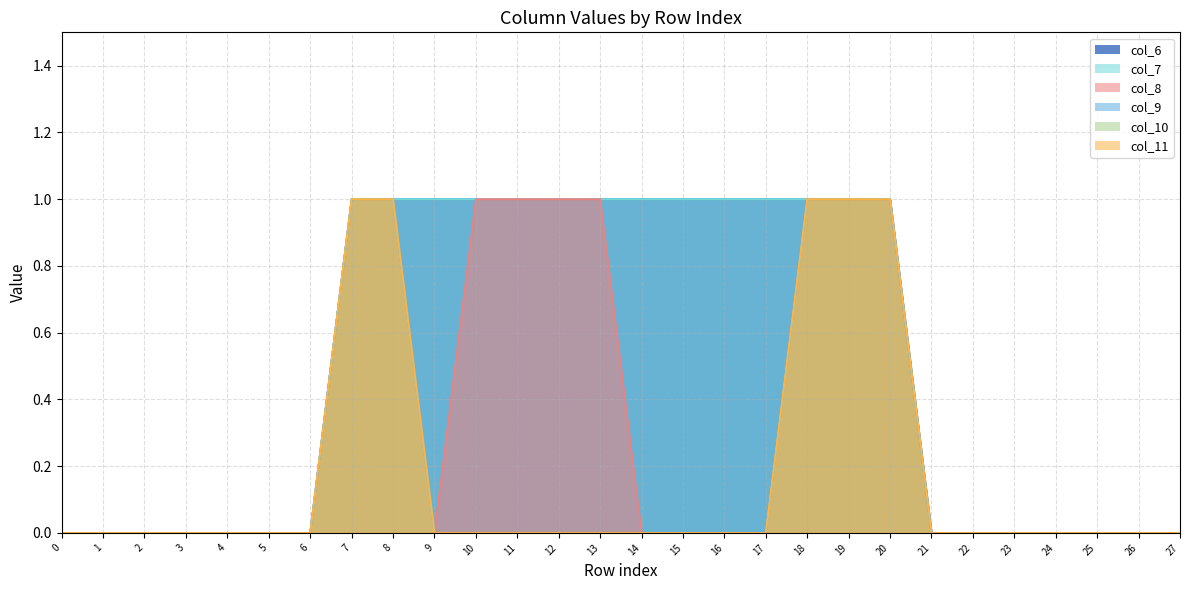

At which category is the sum across all series the highest?

7